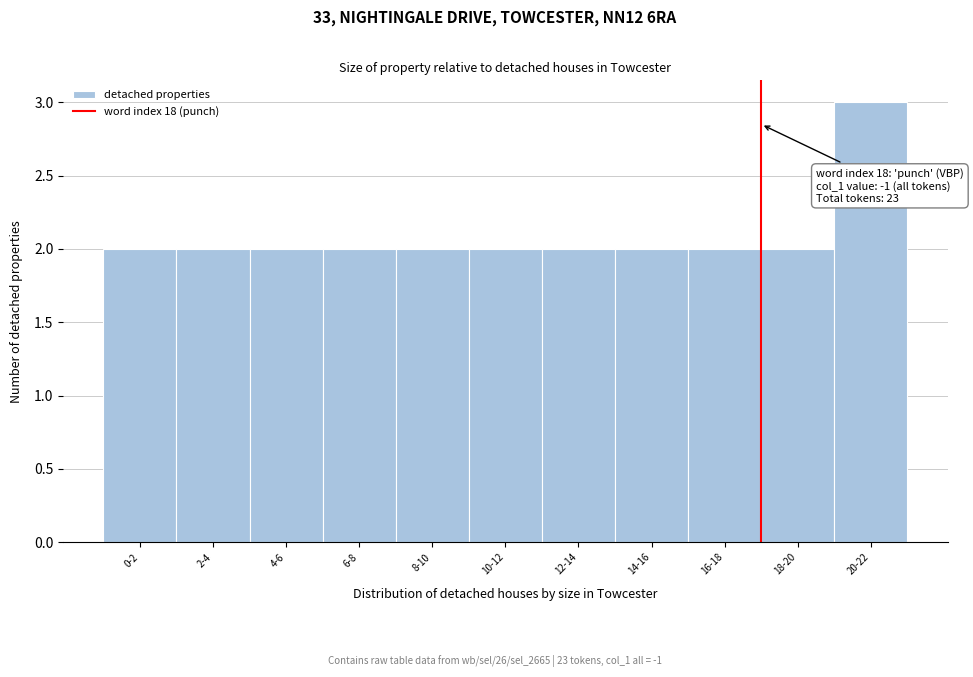

Reading left to right, transcribe all the data shown in this chart.

2	2	2	2	2	2	2	2	2	2	3